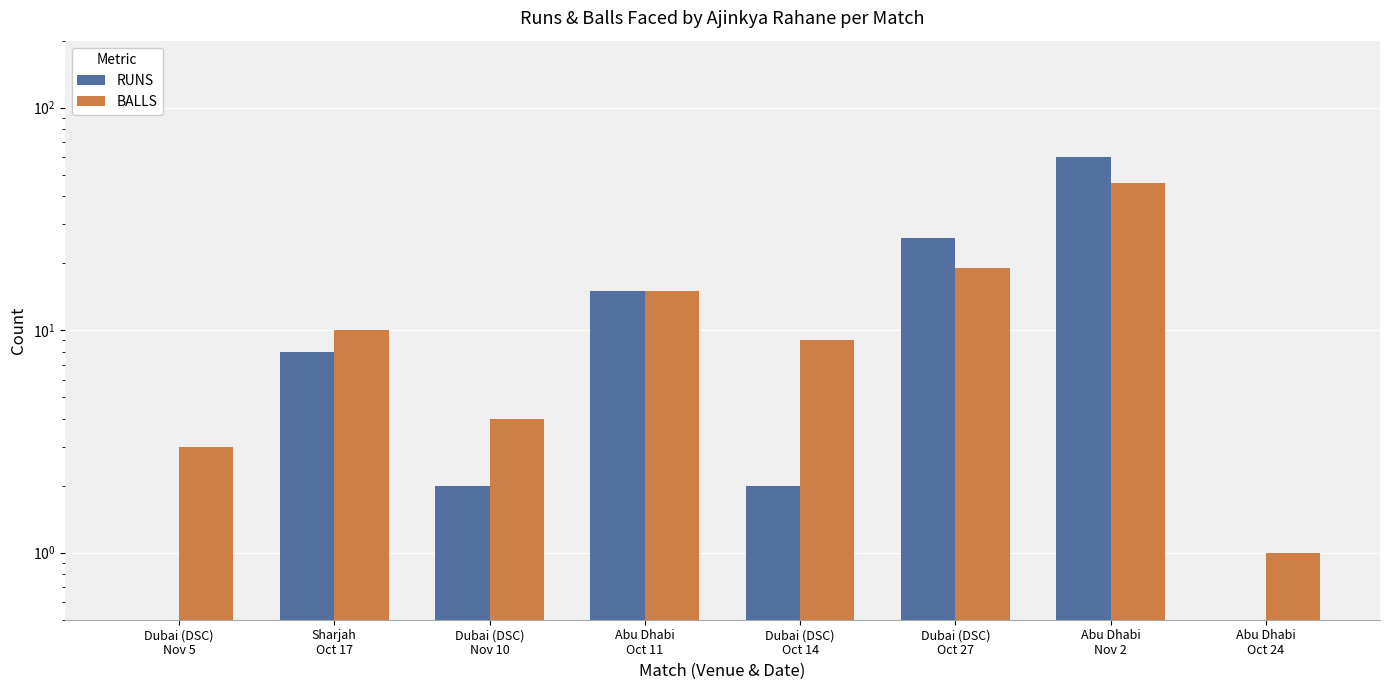

How many data points in RUNS are above 8?

3